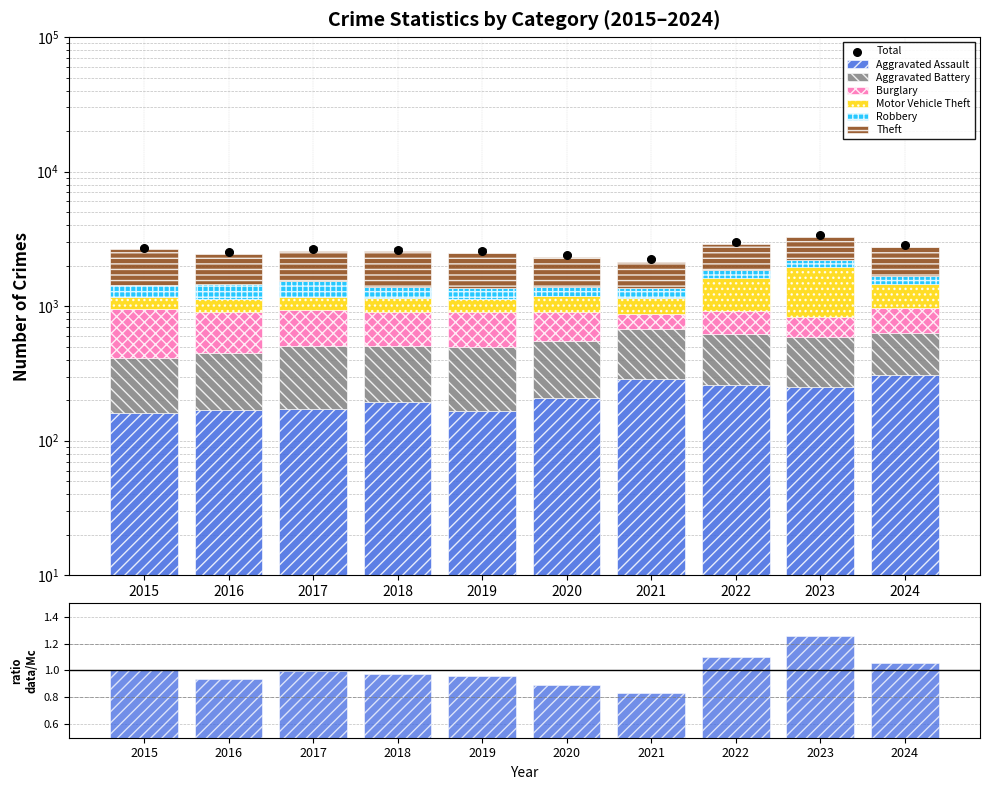

What are all the series names shown in the legend?

Aggravated Assault, Aggravated Battery, Burglary, Motor Vehicle Theft, Robbery, Theft